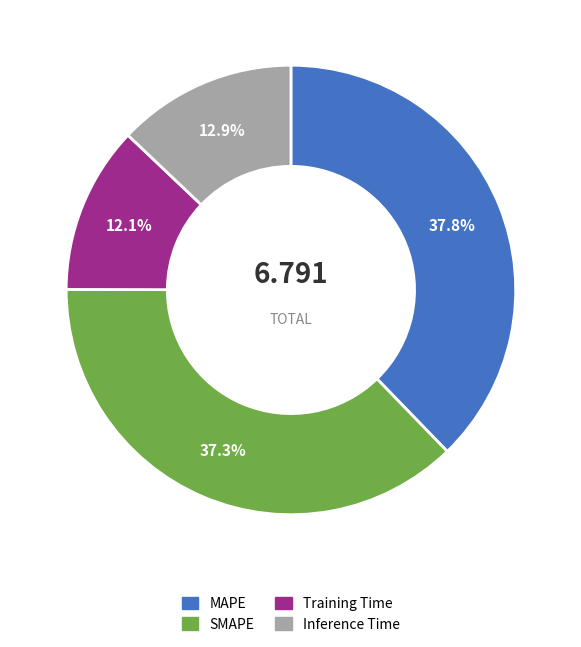

What percentage is the MAPE slice, to the nearest percent?

38%